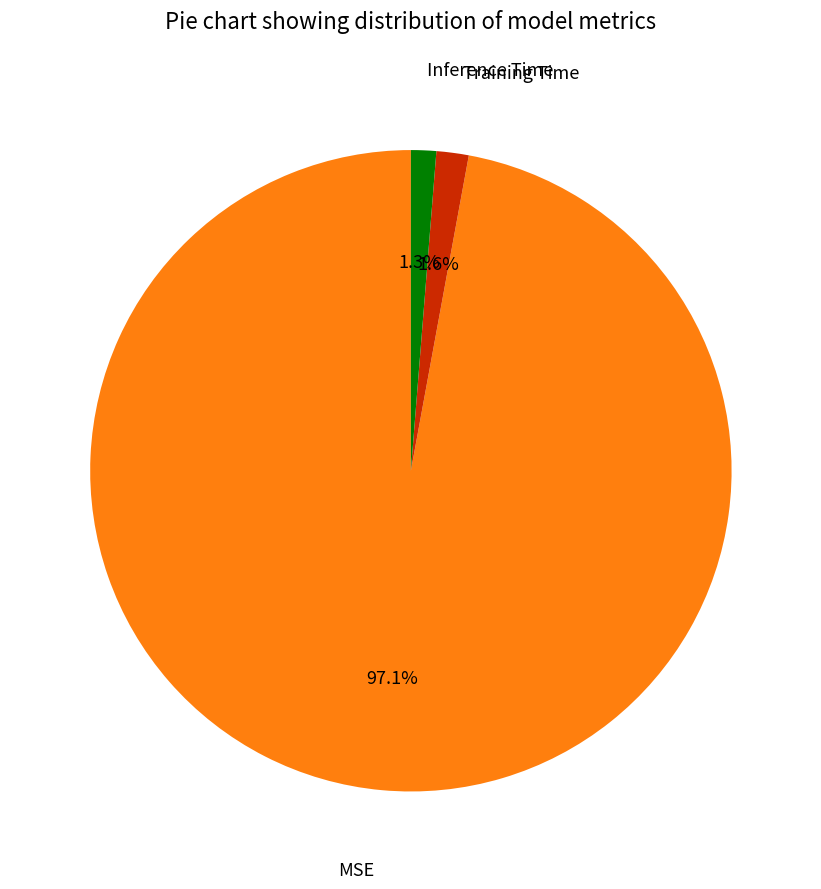

To the nearest percent, what is the difference between the largest and smallest slice percentages?

96%